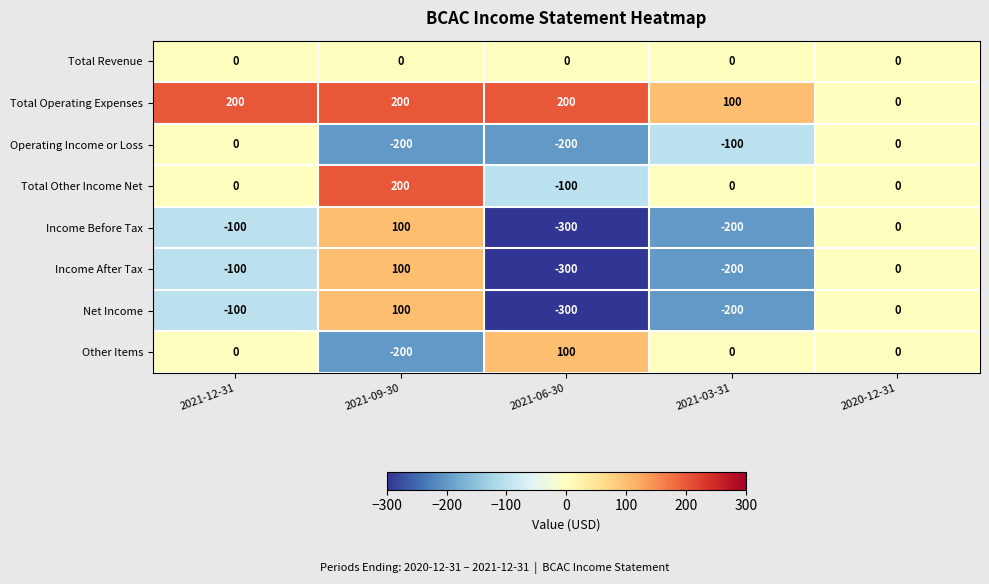

Which series has the largest total across all categories?

Total Operating Expenses